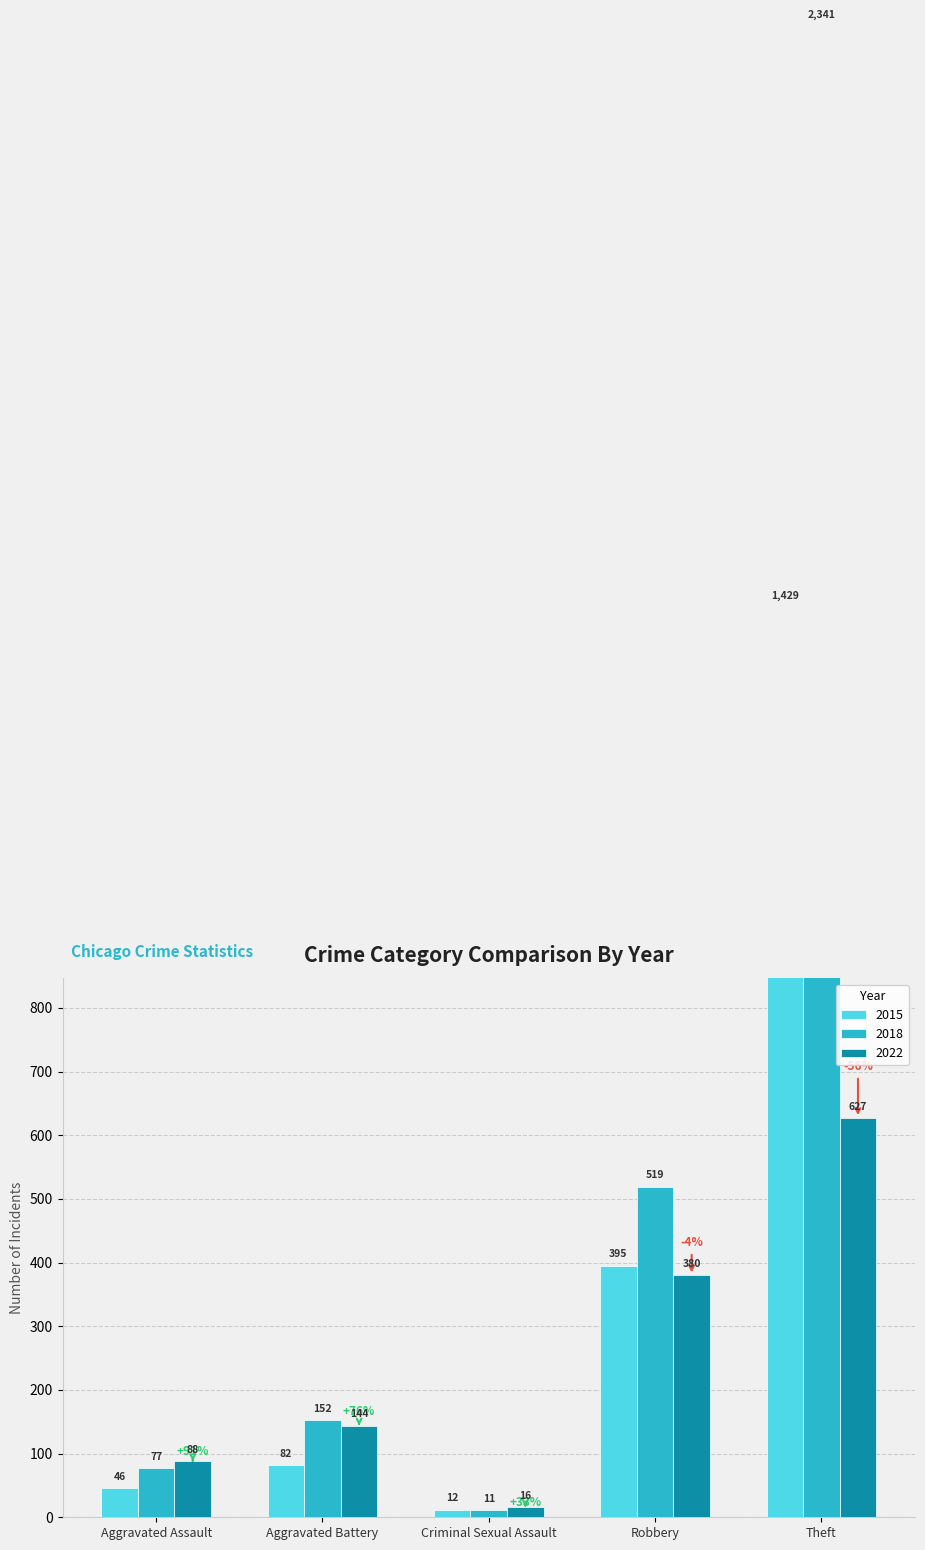

At which category is the sum across all series the highest?

Theft